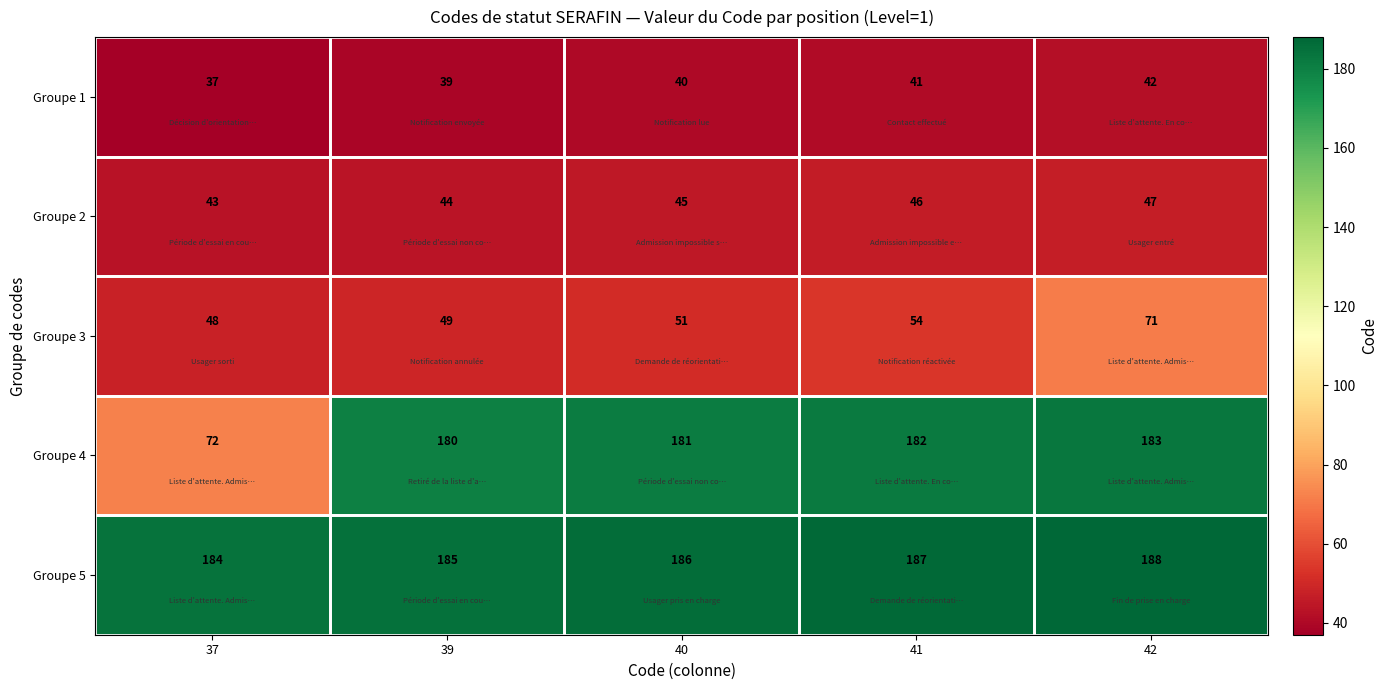

List the labels in order of Groupe 1 value, smallest first.

37, 39, 40, 41, 42